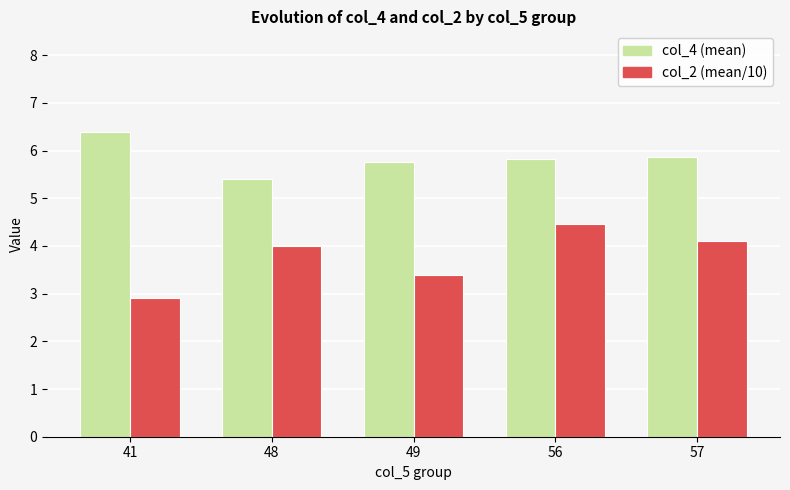

Which label corresponds to the smallest value in the chart?

41